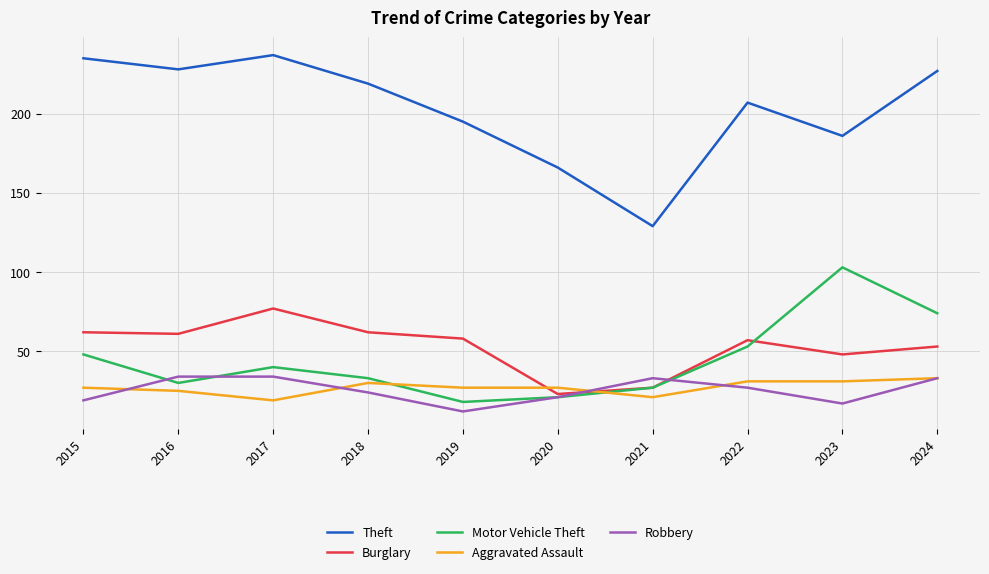

What is the sum of the Theft values at 2017 and 2022?

444